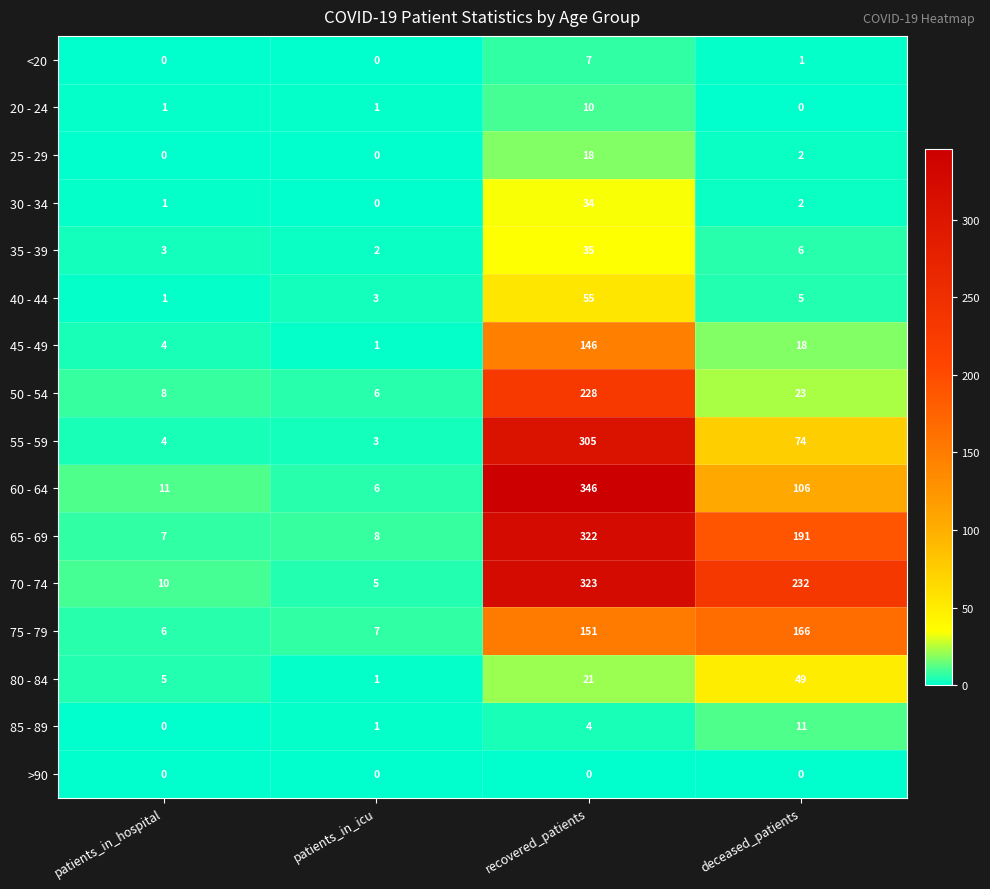

Rank the series at recovered_patients from highest to lowest value.

60 - 64, 70 - 74, 65 - 69, 55 - 59, 50 - 54, 75 - 79, 45 - 49, 40 - 44, 35 - 39, 30 - 34, 80 - 84, 25 - 29, 20 - 24, <20, 85 - 89, >90